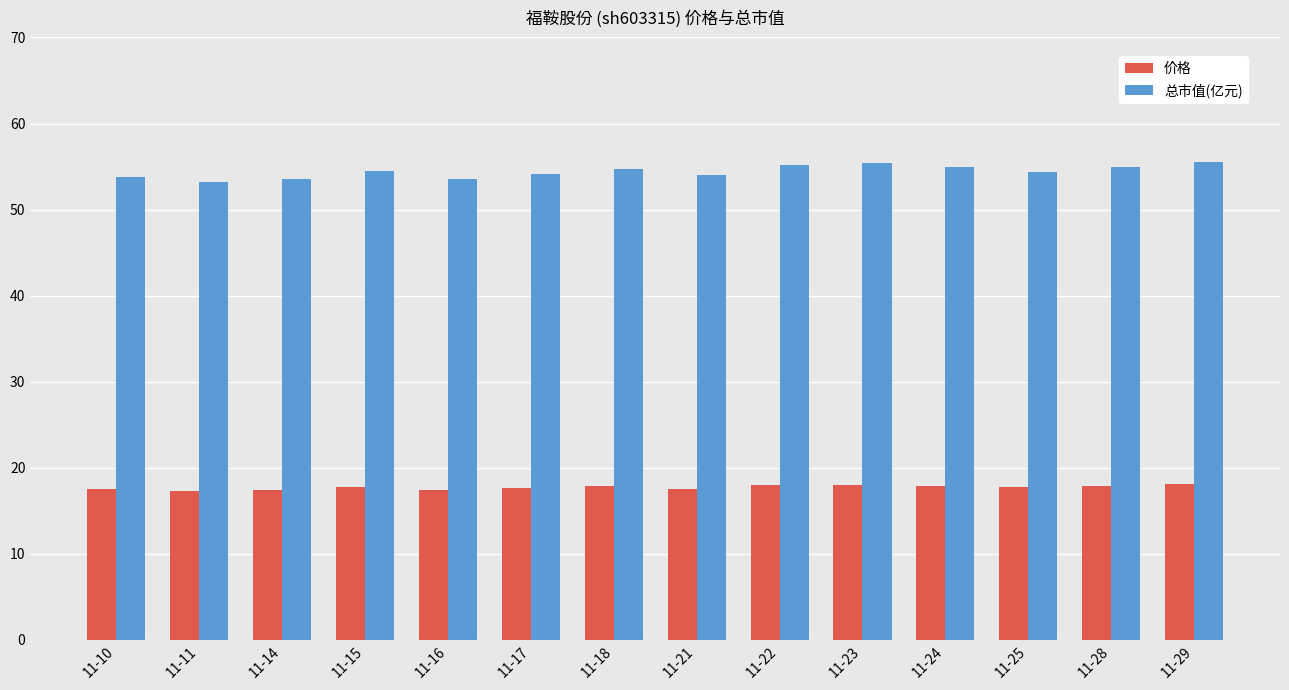

Which series has the widest spread of values?

总市值(亿元)